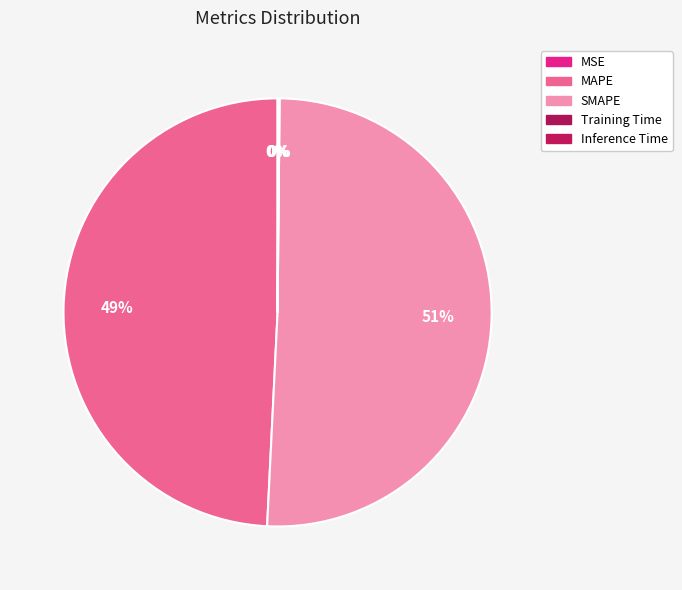

To the nearest percent, what is the combined percentage of SMAPE and Training Time?

51%